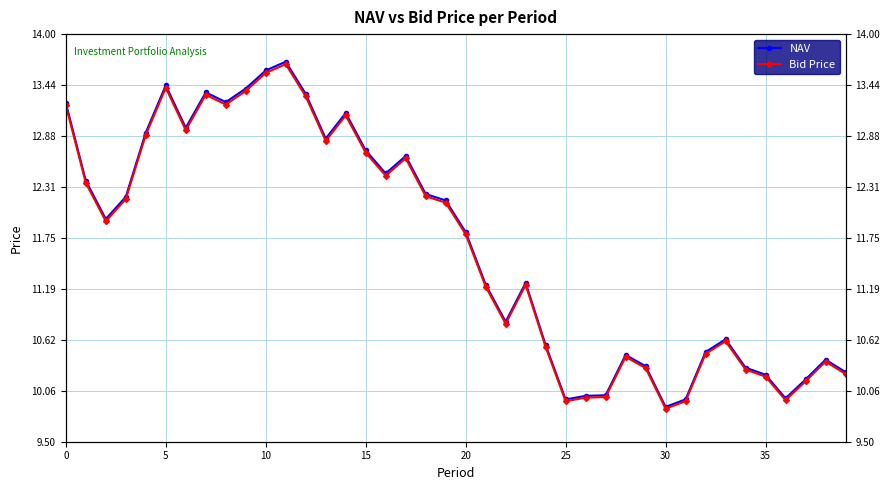

What is the difference between the maximum and minimum values in the NAV series?

3.8